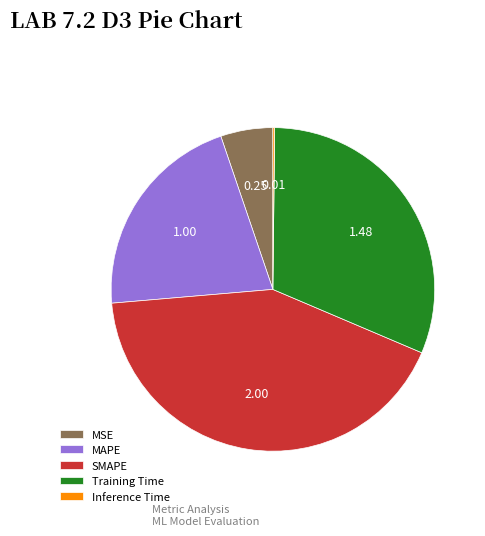

Is the sum of SMAPE and MSE greater than half?

No